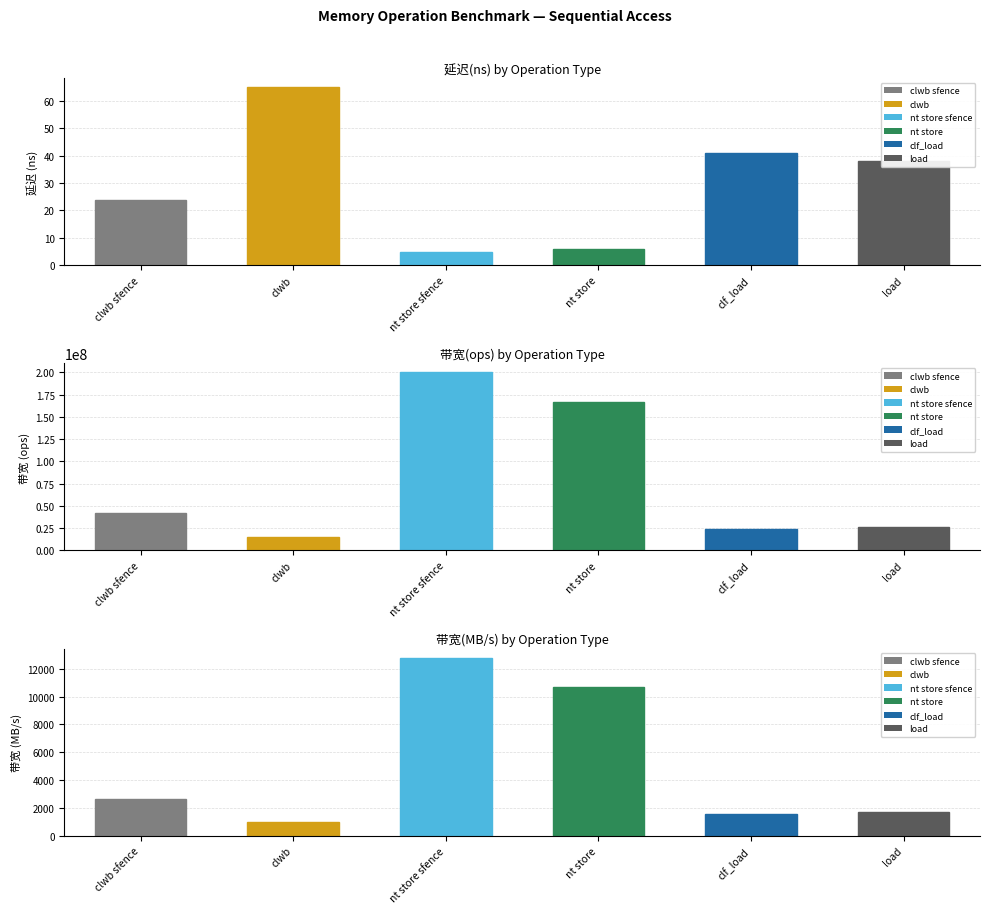

The value of 带宽(MB/s) at load is 1120. True or false?

False